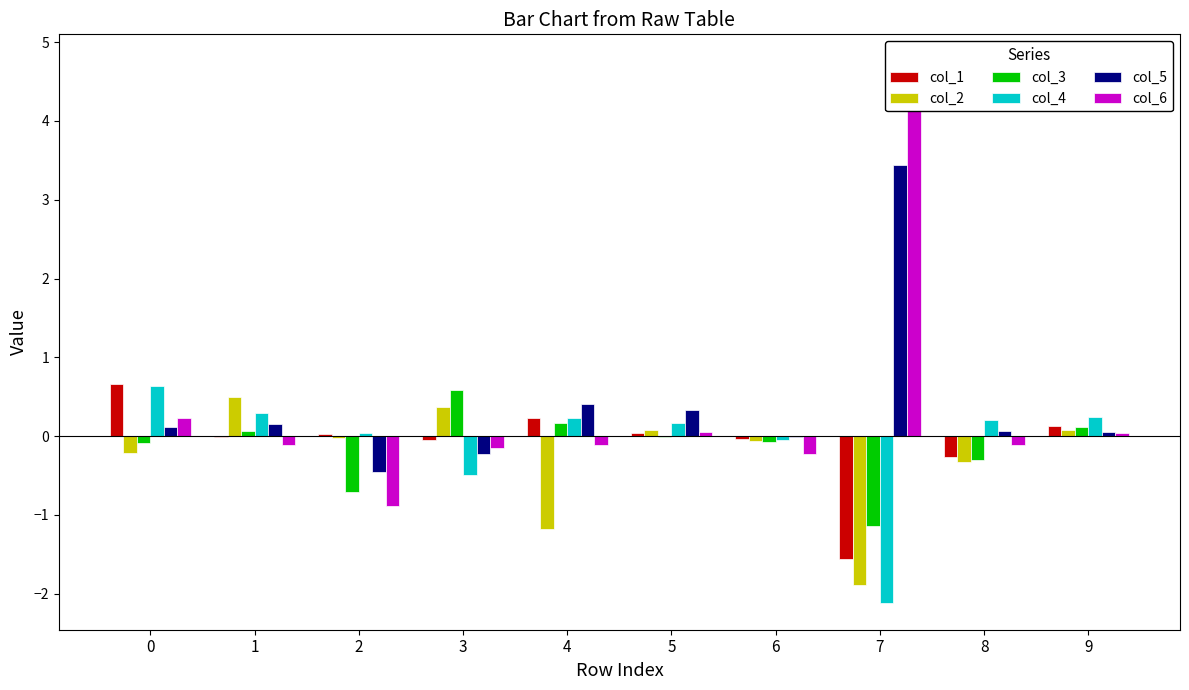

Reading left to right, what are all the values shown in this chart?

col_1: 0.7	-0.0	0.0	-0.0	0.2	0.0	-0.0	-1.6	-0.3	0.1
col_2: -0.2	0.5	-0.0	0.4	-1.2	0.1	-0.1	-1.9	-0.3	0.1
col_3: -0.1	0.1	-0.7	0.6	0.2	-0.0	-0.1	-1.1	-0.3	0.1
col_4: 0.6	0.3	0.0	-0.5	0.2	0.2	-0.0	-2.1	0.2	0.2
col_5: 0.1	0.2	-0.5	-0.2	0.4	0.3	-0.0	3.4	0.1	0.0
col_6: 0.2	-0.1	-0.9	-0.2	-0.1	0.1	-0.2	4.8	-0.1	0.0